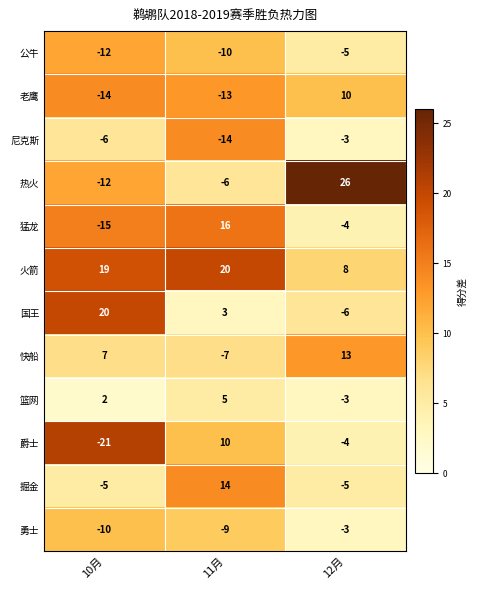

At which category is the sum across all series the highest?

12月